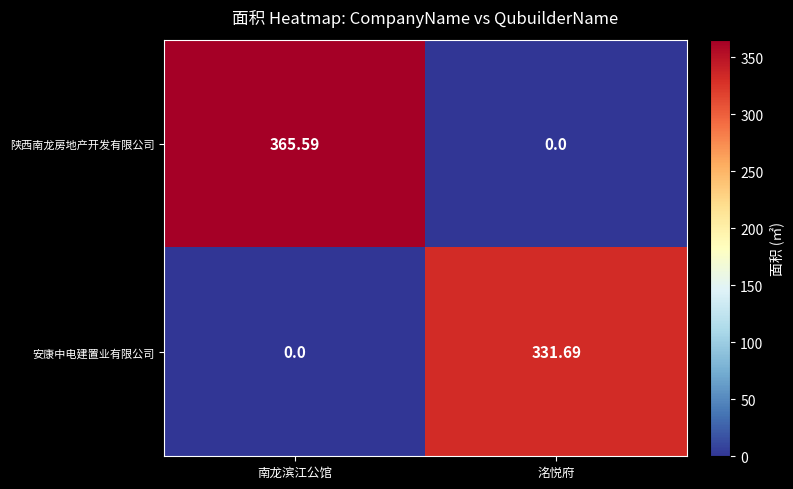

At which category is the sum across all series the highest?

南龙滨江公馆